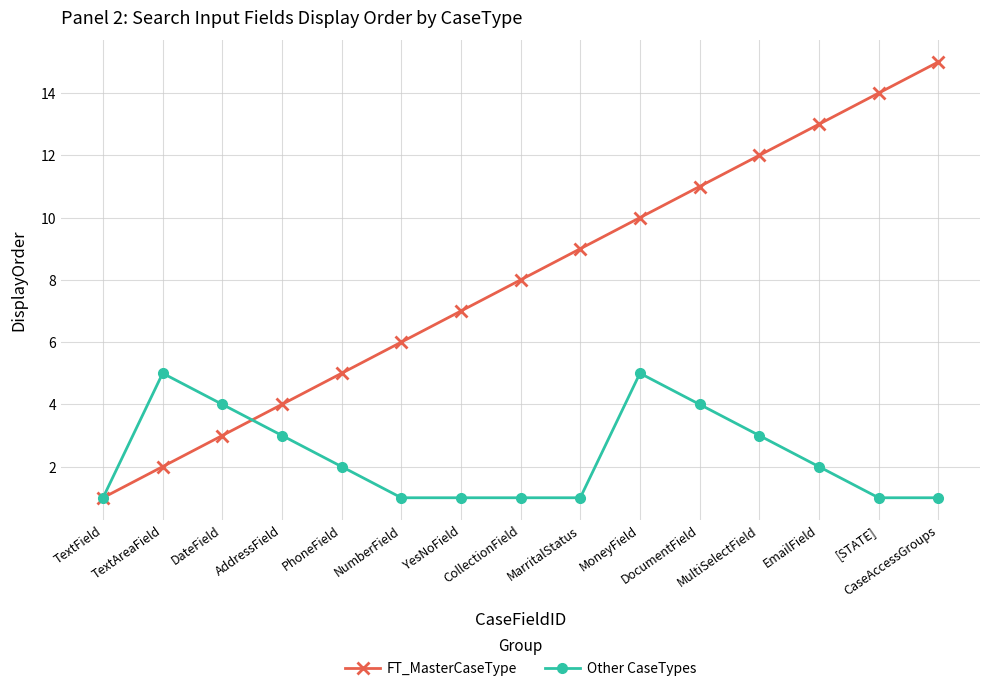

At which label is FT_MasterCaseType closest to 8?

CollectionField